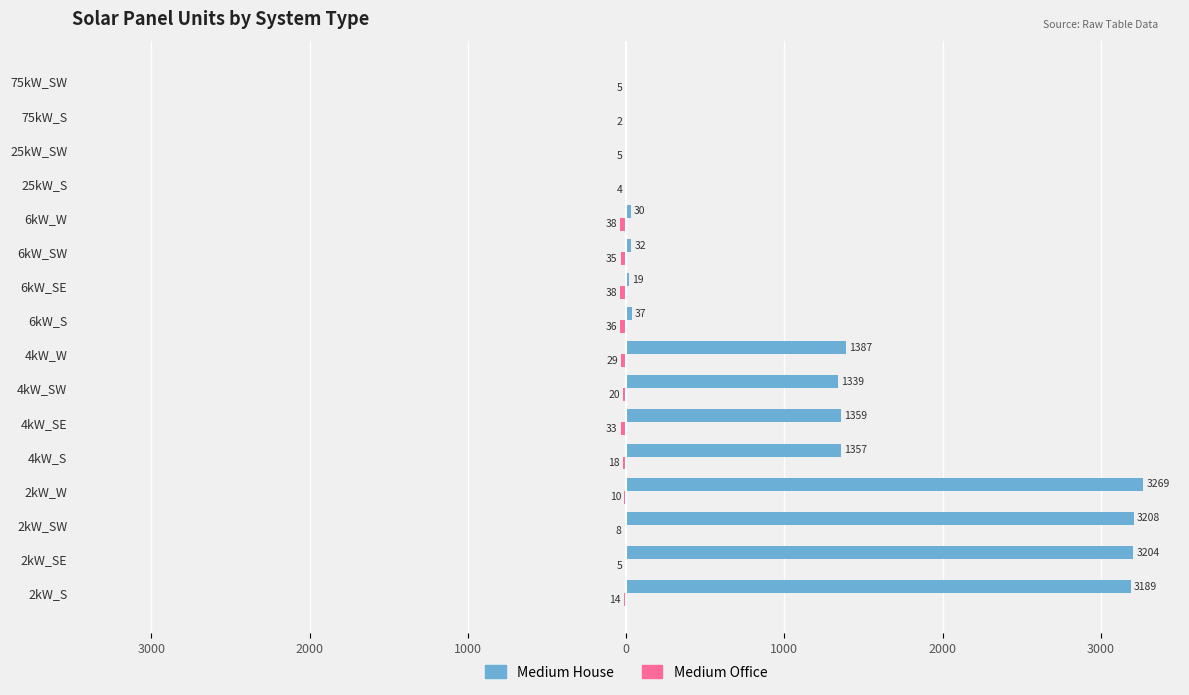

What is the minimum value for Medium Office?

-38